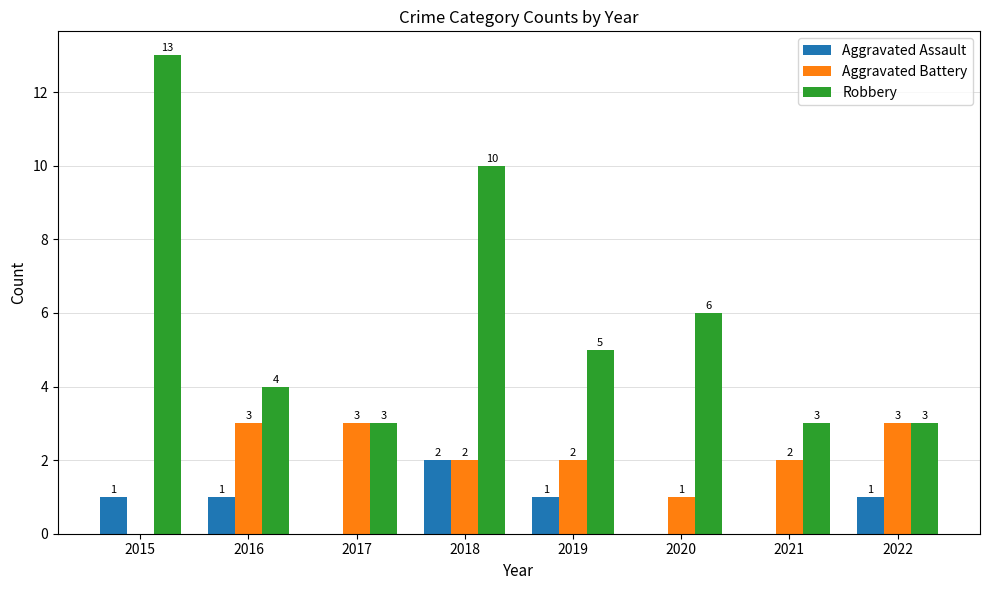

Is it true that Robbery equals 5 at 2022?

False